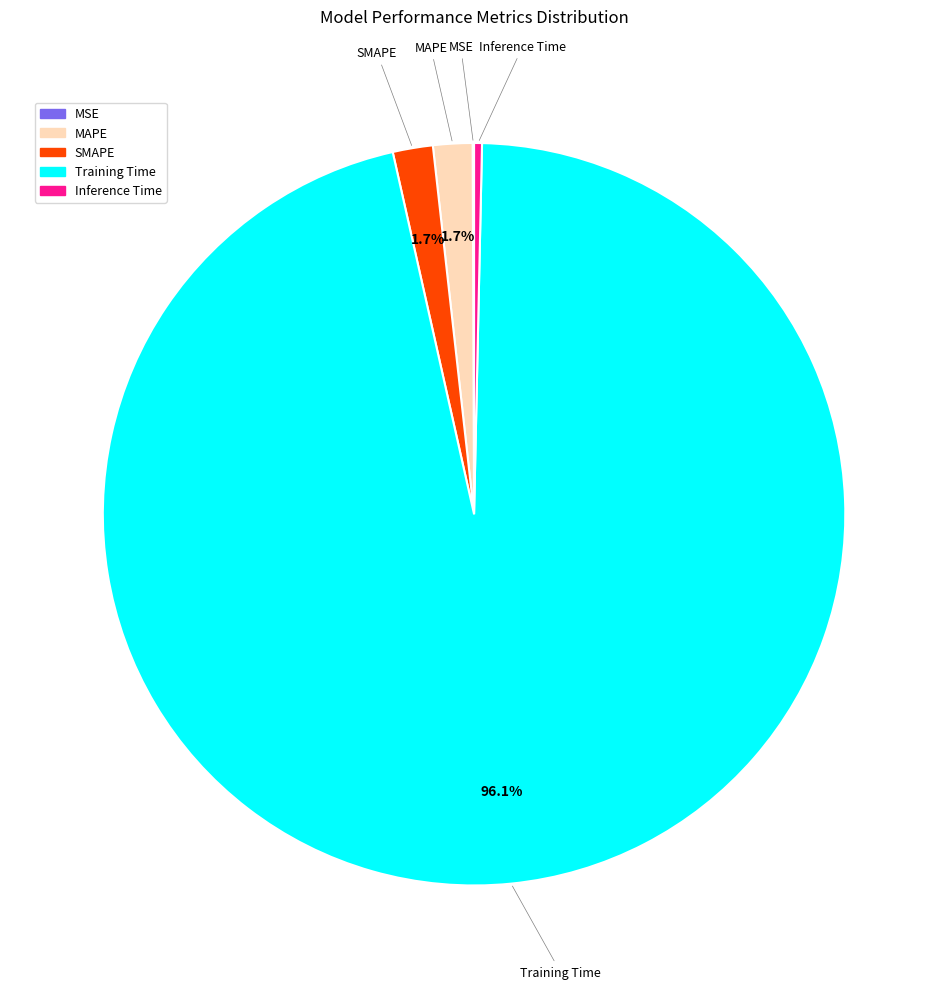

What percentage is NOT represented by SMAPE?

98.3%